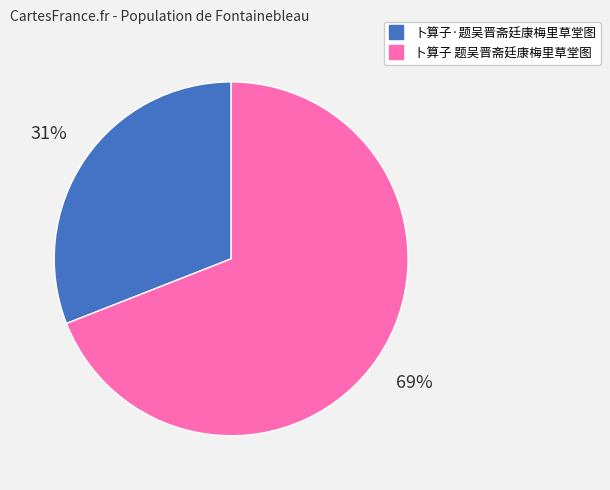

Combined, do 卜算子·题吴晋斋廷康梅里草堂图 and 卜算子 题吴晋斋廷康梅里草堂图 account for over 50%?

Yes